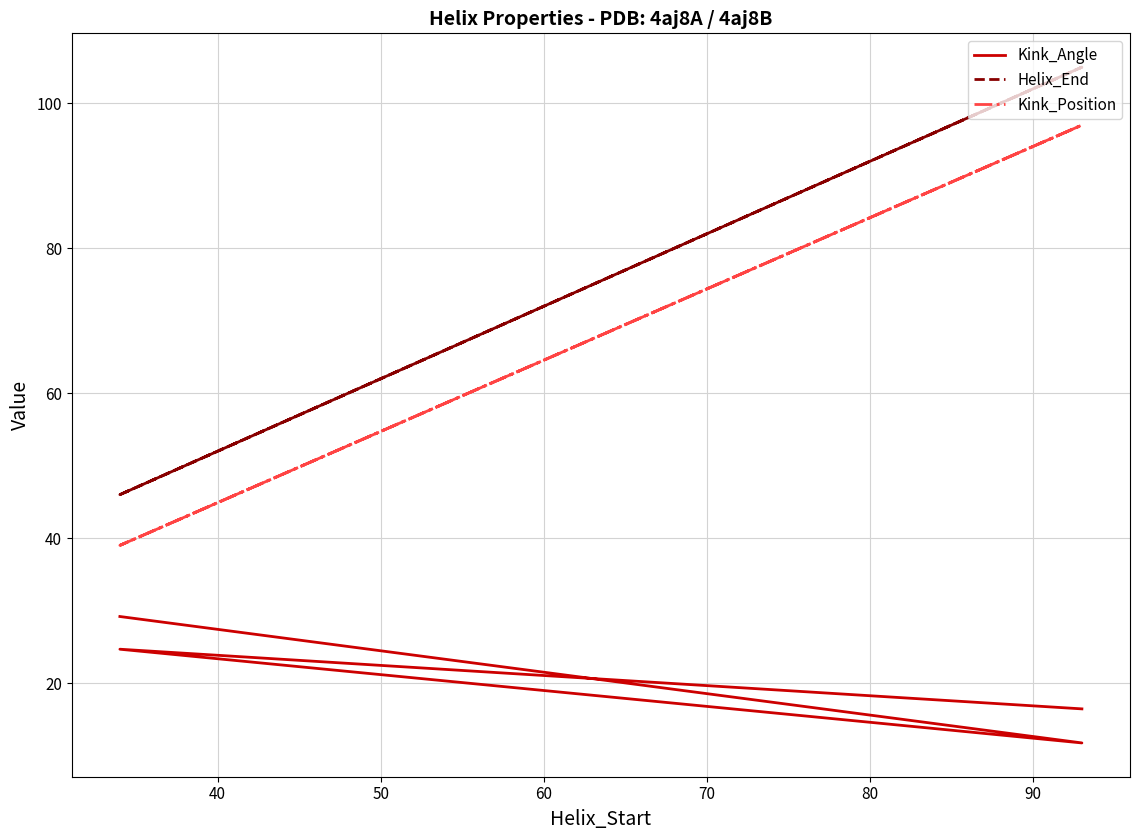

Which series has the largest total across all categories?

Helix_End